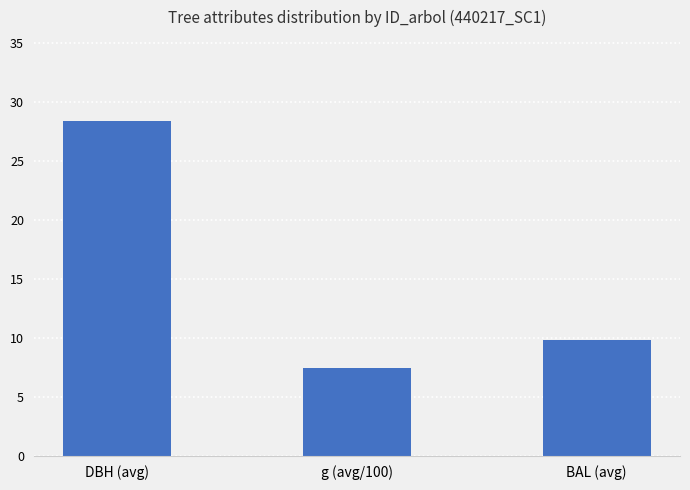

What is the difference between the second highest and minimum values?

2.4